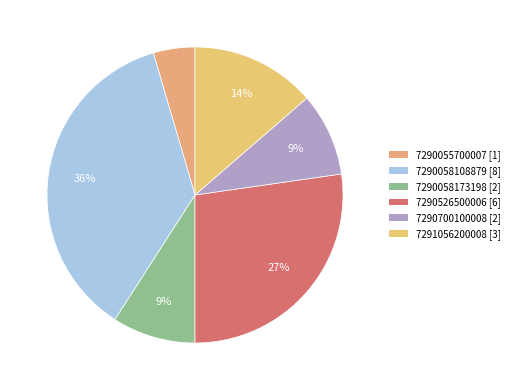

Which slice is the largest?

7290058108879